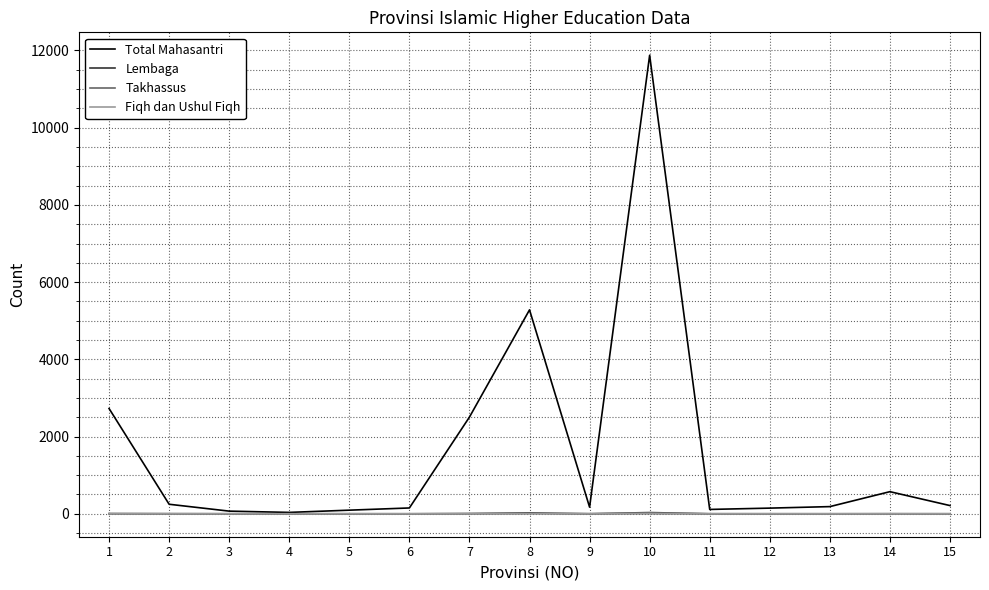

Which series has the largest range (max minus min)?

Total Mahasantri